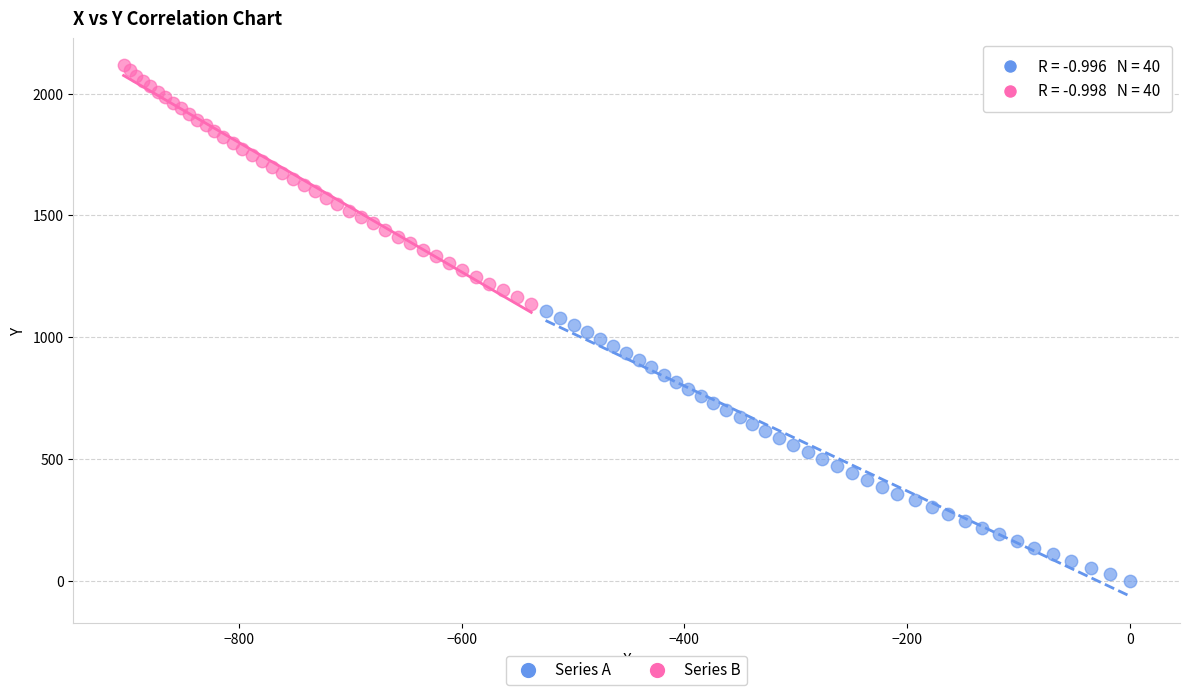

Which series contains the highest Y value?

Series B